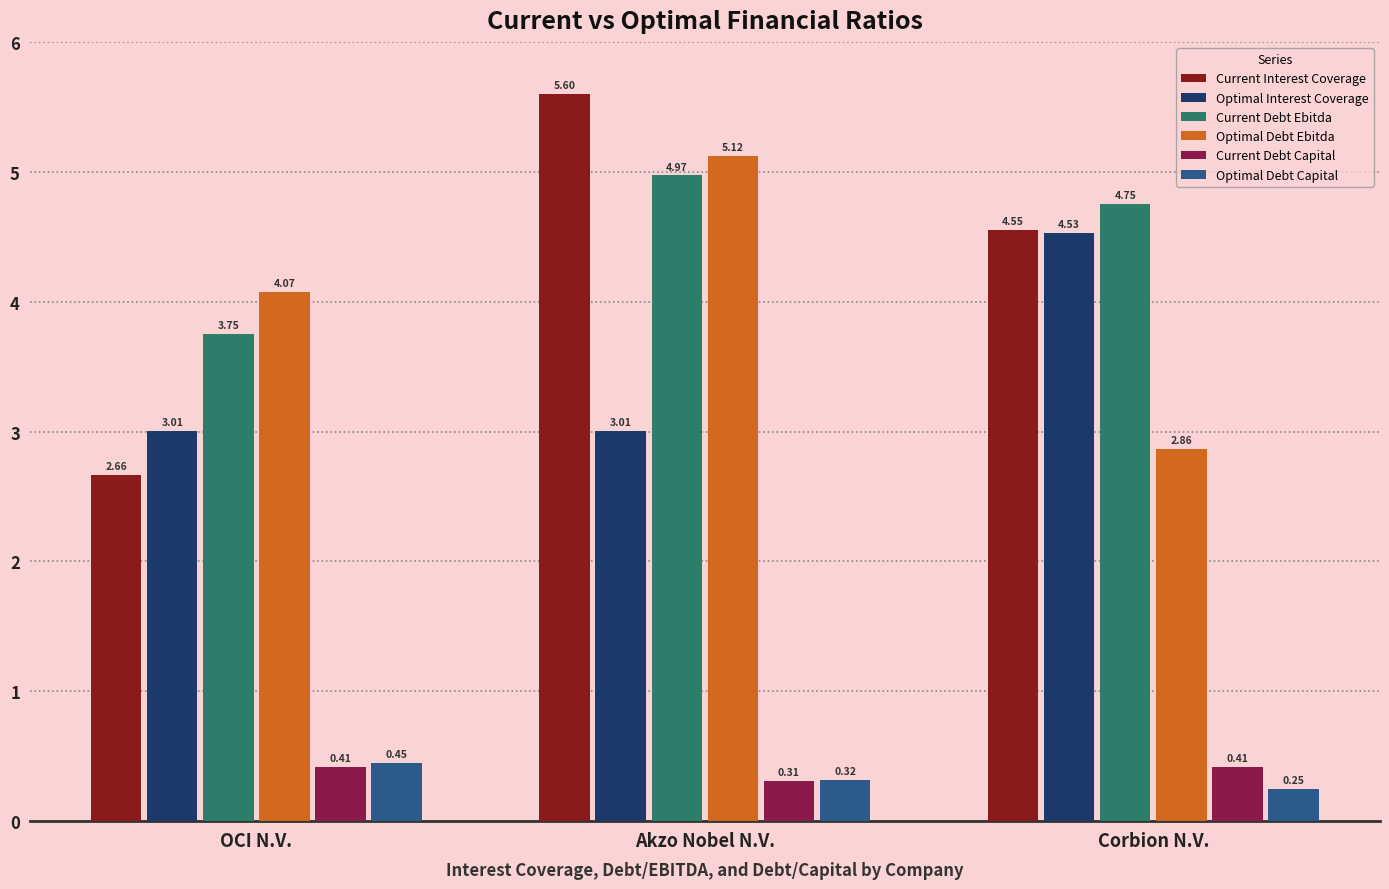

The value of Optimal Debt Ebitda at Akzo Nobel N.V. is 3.4. True or false?

False